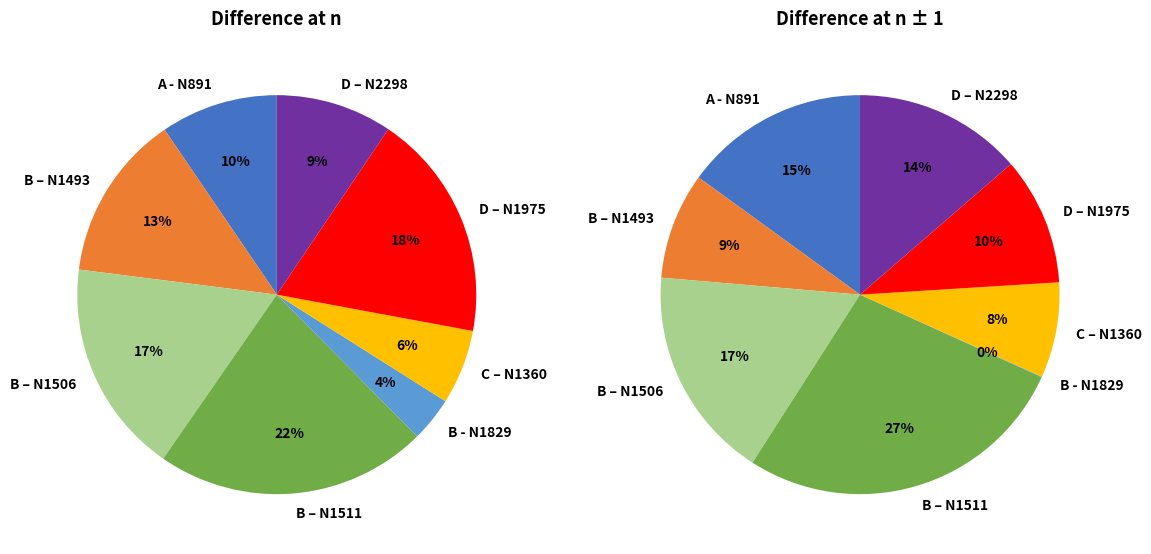

To the nearest percent, what is the difference between the C – N1360 and A - N891 slice percentages?

3%